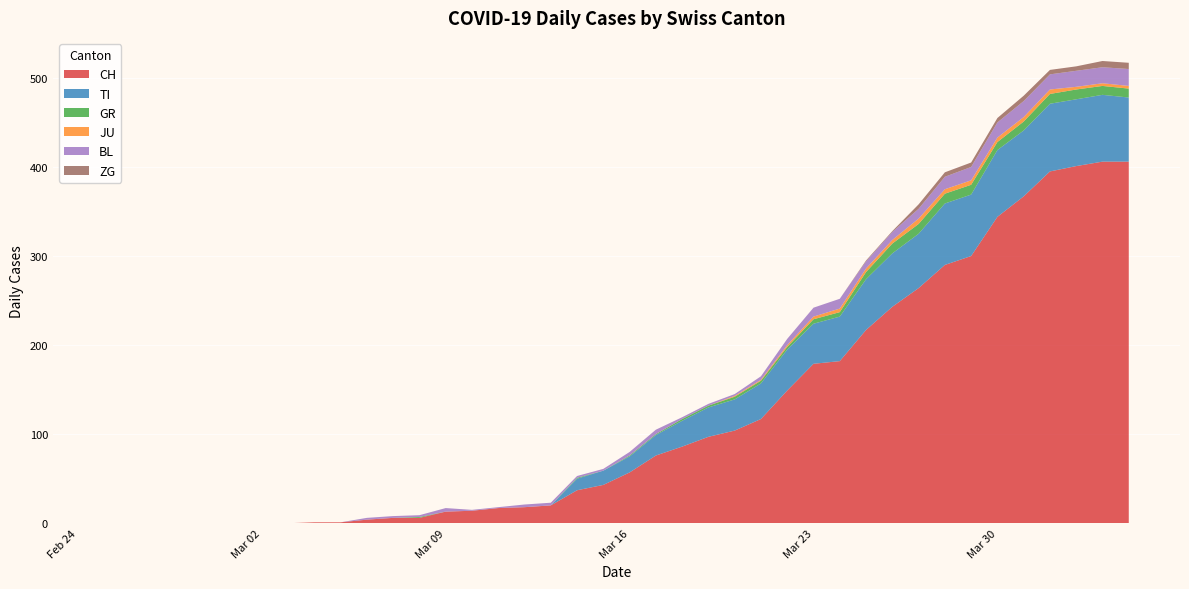

Reading left to right, what are all the values shown in this chart?

CH: 2020-02-25=0	2020-02-26=0	2020-02-27=0	2020-02-28=0	2020-02-29=0	2020-03-01=0	2020-03-02=0	2020-03-03=0	2020-03-04=1	2020-03-05=1	2020-03-06=4	2020-03-07=6	2020-03-08=6	2020-03-09=13	2020-03-10=14	2020-03-11=17	2020-03-12=18	2020-03-13=20	2020-03-14=37	2020-03-15=43	2020-03-16=57	2020-03-17=76	2020-03-18=86	2020-03-19=97	2020-03-20=104	2020-03-21=117	2020-03-22=149	2020-03-23=179	2020-03-24=182	2020-03-25=217	2020-03-26=243	2020-03-27=264	2020-03-28=290	2020-03-29=300	2020-03-30=344	2020-03-31=367	2020-04-01=395	2020-04-02=401	2020-04-03=406	2020-04-04=406
TI: 2020-02-25=0	2020-02-26=0	2020-02-27=0	2020-02-28=0	2020-02-29=0	2020-03-01=0	2020-03-02=0	2020-03-03=0	2020-03-04=0	2020-03-05=0	2020-03-06=0	2020-03-07=0	2020-03-08=0	2020-03-09=0	2020-03-10=0	2020-03-11=0	2020-03-12=0	2020-03-13=0	2020-03-14=13	2020-03-15=16	2020-03-16=18	2020-03-17=23	2020-03-18=29	2020-03-19=33	2020-03-20=35	2020-03-21=40	2020-03-22=46	2020-03-23=45	2020-03-24=50	2020-03-25=57	2020-03-26=60	2020-03-27=61	2020-03-28=69	2020-03-29=69	2020-03-30=75	2020-03-31=74	2020-04-01=76	2020-04-02=75	2020-04-03=75	2020-04-04=72
GR: 2020-02-25=0	2020-02-26=0	2020-02-27=0	2020-02-28=0	2020-02-29=0	2020-03-01=0	2020-03-02=0	2020-03-03=0	2020-03-04=0	2020-03-05=0	2020-03-06=0	2020-03-07=0	2020-03-08=1	2020-03-09=0	2020-03-10=0	2020-03-11=0	2020-03-12=0	2020-03-13=0	2020-03-14=1	2020-03-15=0	2020-03-16=1	2020-03-17=1	2020-03-18=2	2020-03-19=2	2020-03-20=3	2020-03-21=3	2020-03-22=3	2020-03-23=5	2020-03-24=5	2020-03-25=8	2020-03-26=11	2020-03-27=11	2020-03-28=11	2020-03-29=11	2020-03-30=9	2020-03-31=10	2020-04-01=11	2020-04-02=11	2020-04-03=10	2020-04-04=10
JU: 2020-02-25=0	2020-02-26=0	2020-02-27=0	2020-02-28=0	2020-02-29=0	2020-03-01=0	2020-03-02=0	2020-03-03=0	2020-03-04=0	2020-03-05=0	2020-03-06=0	2020-03-07=0	2020-03-08=0	2020-03-09=0	2020-03-10=0	2020-03-11=0	2020-03-12=0	2020-03-13=0	2020-03-14=0	2020-03-15=0	2020-03-16=0	2020-03-17=0	2020-03-18=0	2020-03-19=0	2020-03-20=1	2020-03-21=1	2020-03-22=2	2020-03-23=3	2020-03-24=4	2020-03-25=4	2020-03-26=4	2020-03-27=6	2020-03-28=5	2020-03-29=5	2020-03-30=5	2020-03-31=5	2020-04-01=5	2020-04-02=3	2020-04-03=3	2020-04-04=3
BL: 2020-02-25=0	2020-02-26=0	2020-02-27=0	2020-02-28=0	2020-02-29=0	2020-03-01=0	2020-03-02=0	2020-03-03=0	2020-03-04=0	2020-03-05=0	2020-03-06=2	2020-03-07=2	2020-03-08=2	2020-03-09=4	2020-03-10=1	2020-03-11=1	2020-03-12=3	2020-03-13=3	2020-03-14=2	2020-03-15=2	2020-03-16=4	2020-03-17=5	2020-03-18=2	2020-03-19=2	2020-03-20=2	2020-03-21=4	2020-03-22=7	2020-03-23=10	2020-03-24=11	2020-03-25=8	2020-03-26=9	2020-03-27=11	2020-03-28=14	2020-03-29=15	2020-03-30=17	2020-03-31=18	2020-04-01=17	2020-04-02=18	2020-04-03=18	2020-04-04=19
ZG: 2020-02-25=0	2020-02-26=0	2020-02-27=0	2020-02-28=0	2020-02-29=0	2020-03-01=0	2020-03-02=0	2020-03-03=0	2020-03-04=0	2020-03-05=0	2020-03-06=0	2020-03-07=0	2020-03-08=0	2020-03-09=0	2020-03-10=0	2020-03-11=0	2020-03-12=0	2020-03-13=0	2020-03-14=0	2020-03-15=0	2020-03-16=0	2020-03-17=0	2020-03-18=0	2020-03-19=0	2020-03-20=0	2020-03-21=0	2020-03-22=0	2020-03-23=0	2020-03-24=0	2020-03-25=1	2020-03-26=1	2020-03-27=5	2020-03-28=5	2020-03-29=5	2020-03-30=5	2020-03-31=6	2020-04-01=5	2020-04-02=5	2020-04-03=7	2020-04-04=7